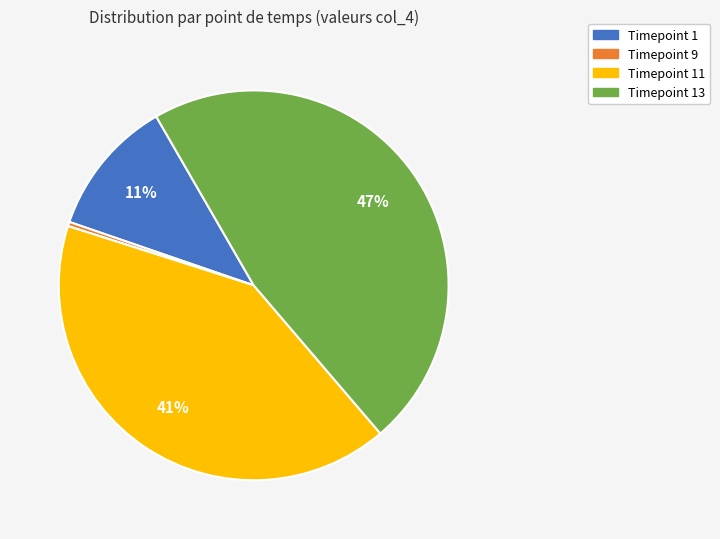

To the nearest percent, what is the average slice percentage?

25%